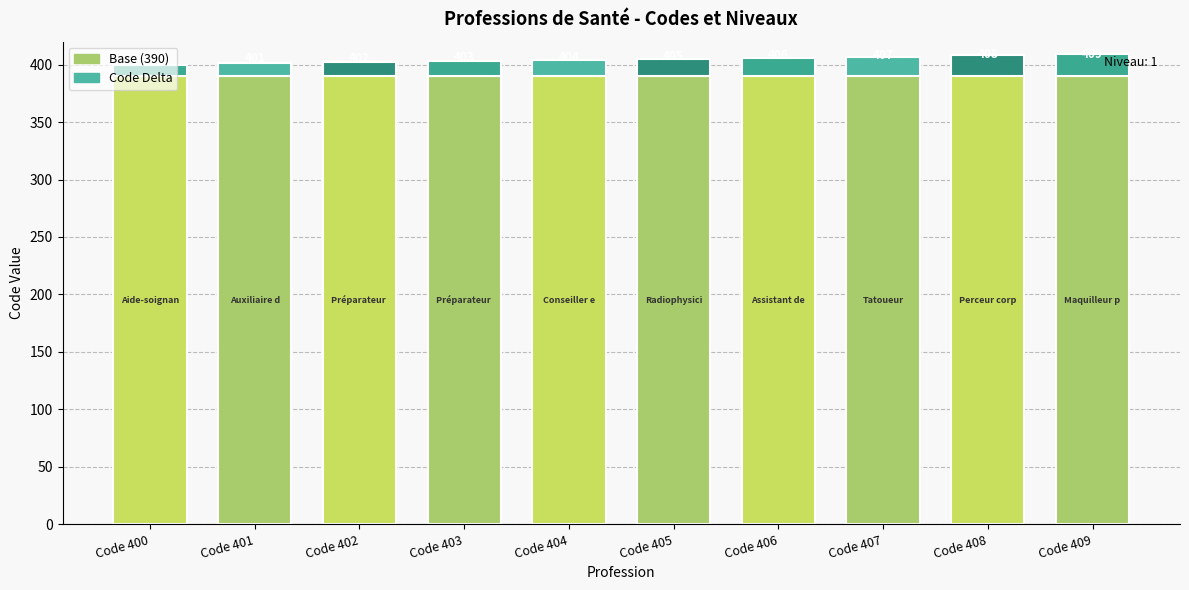

List the series in order of their peak value, lowest first.

Code Delta, Base (390)